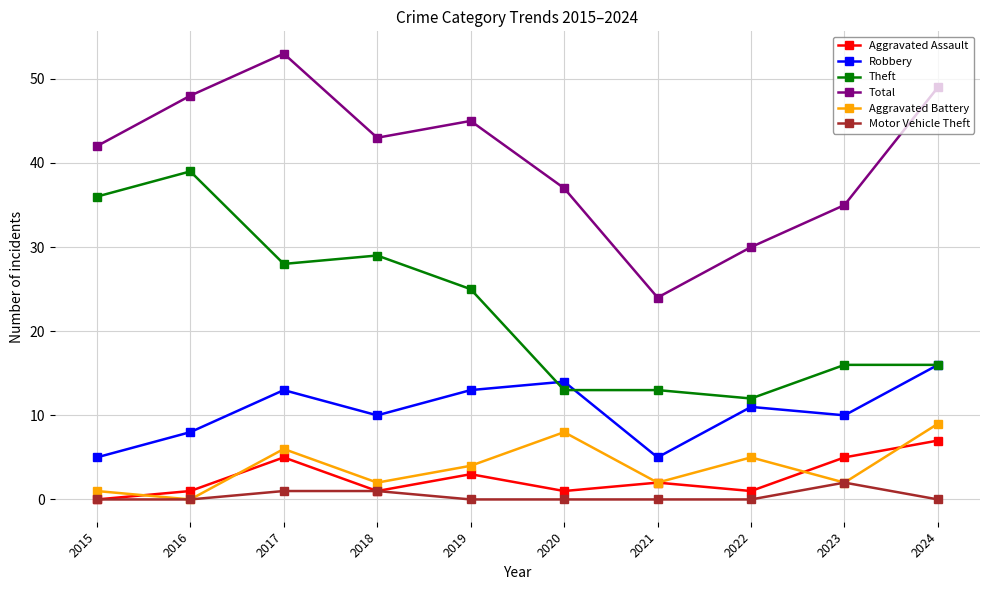

Which label corresponds to the largest value in the chart?

2017